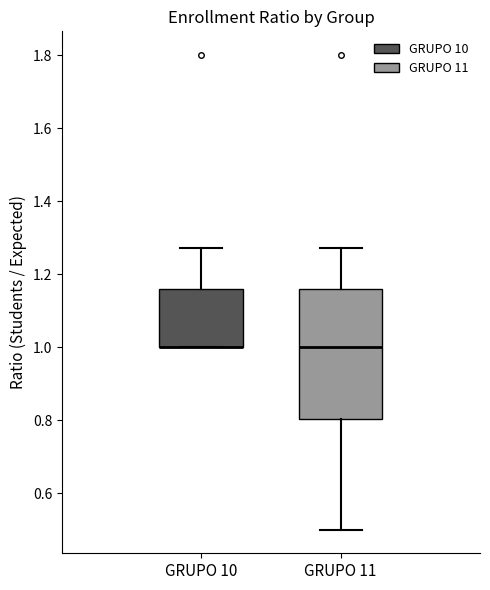

Which box is the tallest, from its lower edge to its upper edge?

GRUPO 11